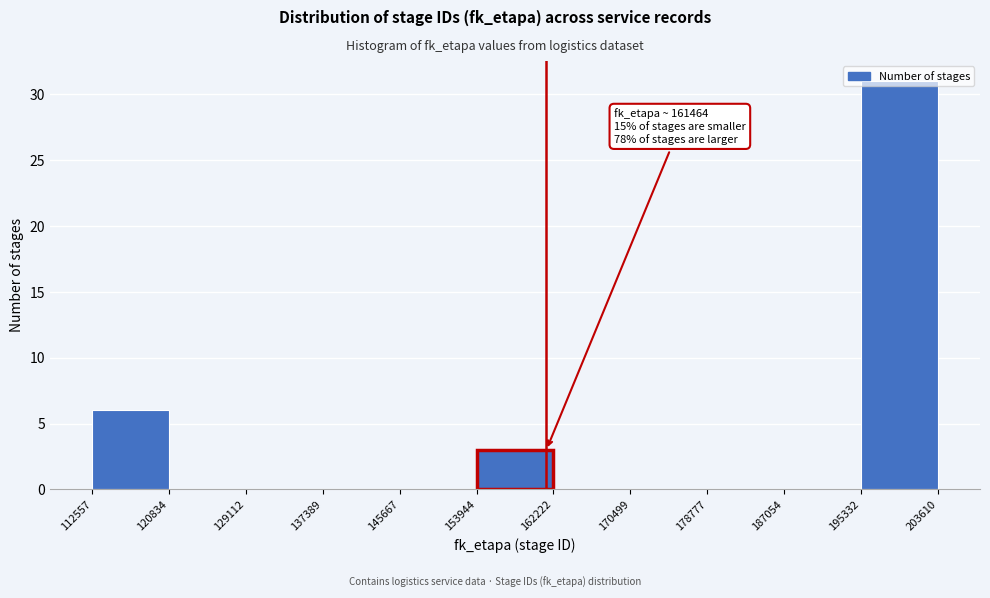

Which range on the x-axis has the tallest bar?

195332 to 203610